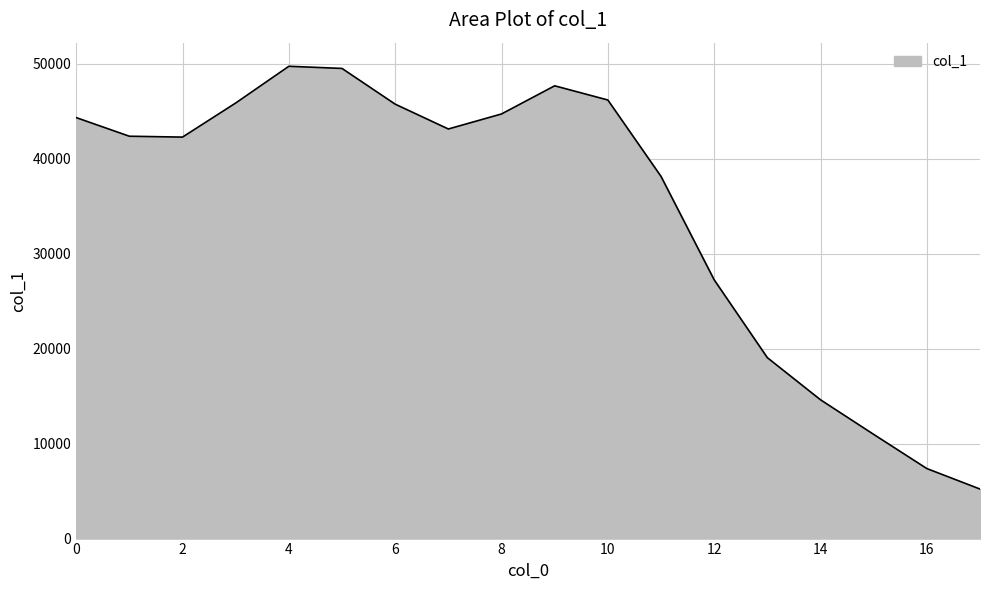

What is the difference between the maximum and minimum values?

44496.0